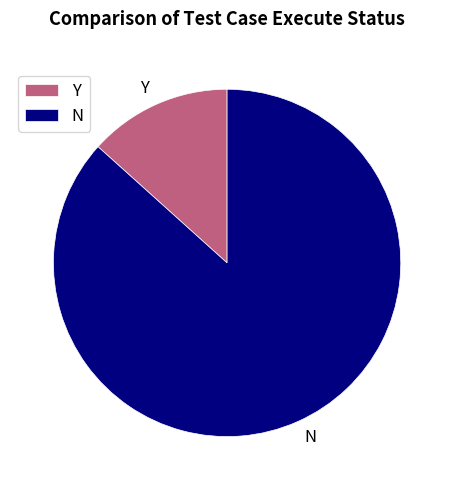

The Y slice represents 2% of the pie. True or false?

False